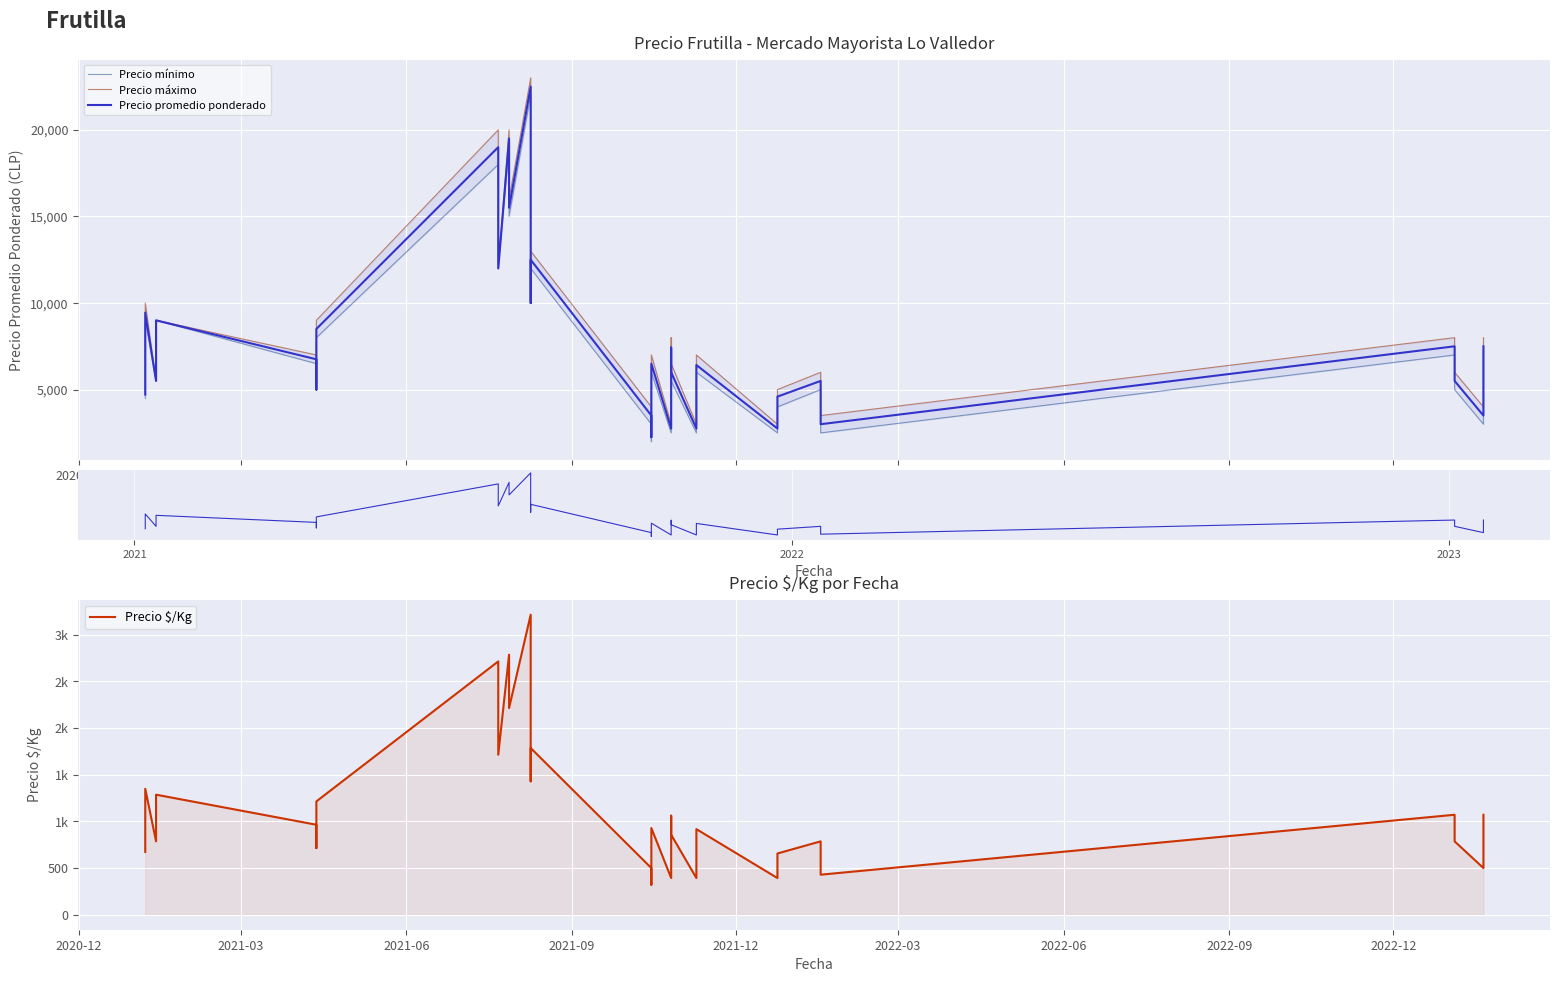

Which series has the widest spread of values?

Precio máximo